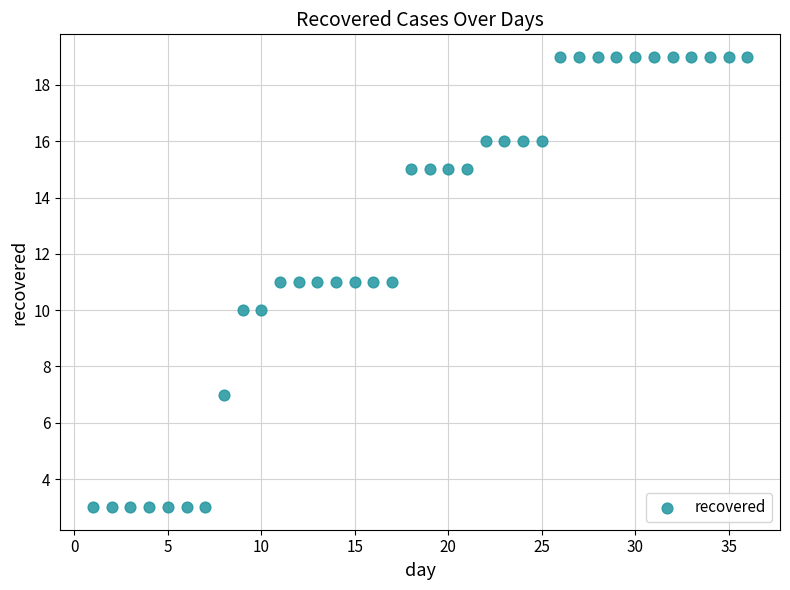

What is the range of Y values (max minus min)?

16